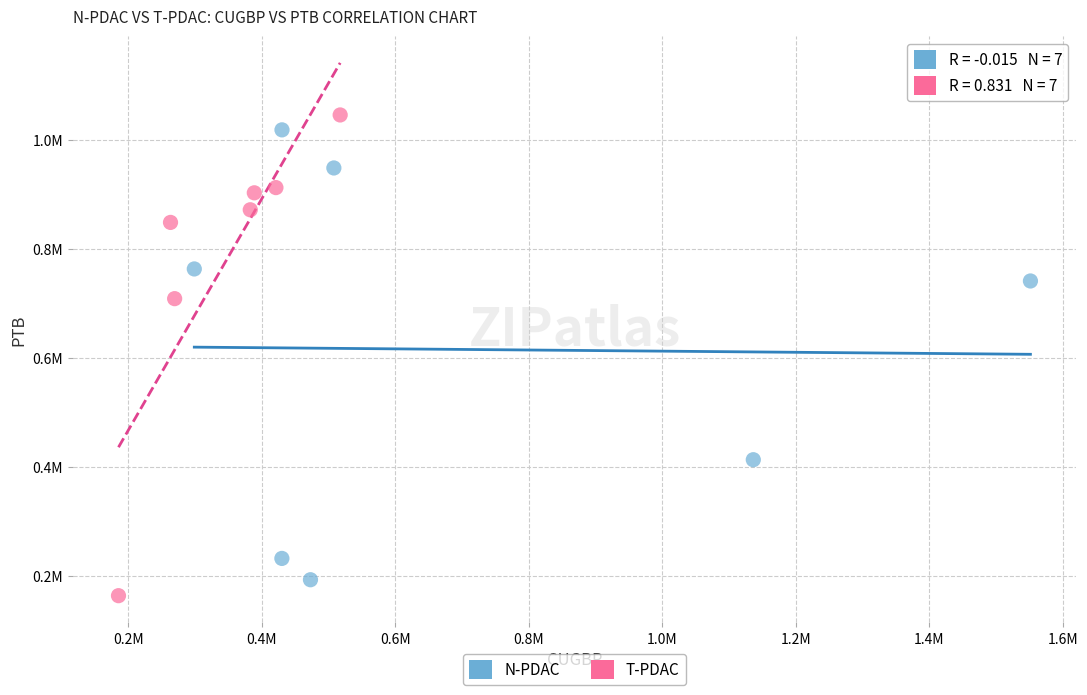

Which series reaches the maximum Y coordinate?

T-PDAC